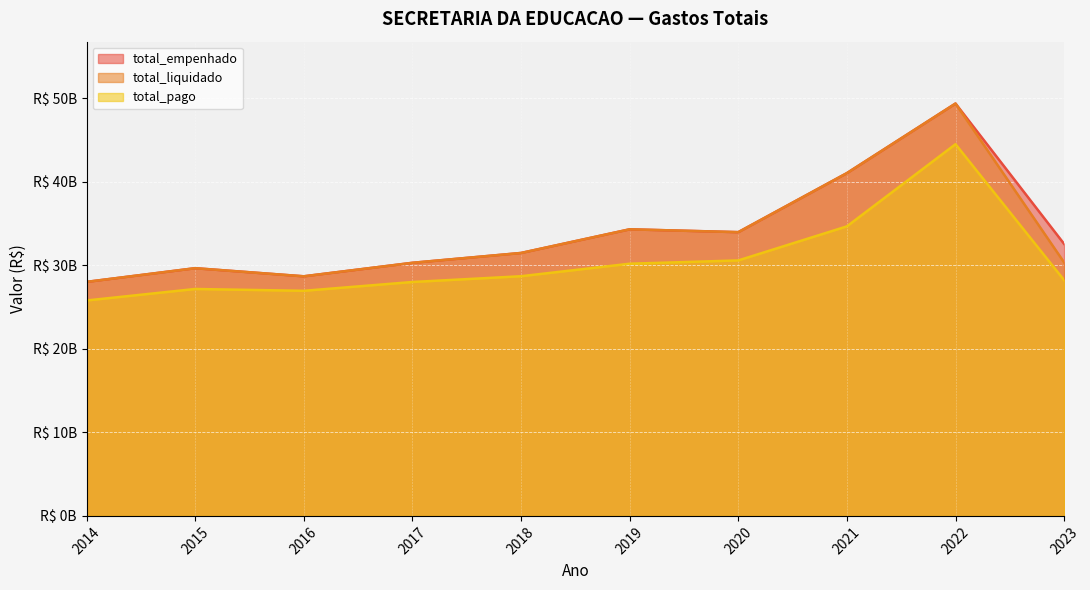

Reading right to left, list all the values displayed in this chart.

total_empenhado: 32538852575.8	49341552624.8	41015824025.6	33952208167.1	34290764395.7	31460376071.4	30282789881.6	28668135220.2	29638500336.2	28000672813.7
total_liquidado: 30323917468.3	49341552624.8	41015824025.6	33952208167.1	34290764395.7	31460376071.4	30282789881.6	28668135220.2	29638500336.2	28000672813.7
total_pago: 28205040111.7	44475575715.4	34643962252.0	30566689944.7	30174196558.4	28676959219.3	27986230813.0	26933433410.5	27151570505.4	25774790972.2